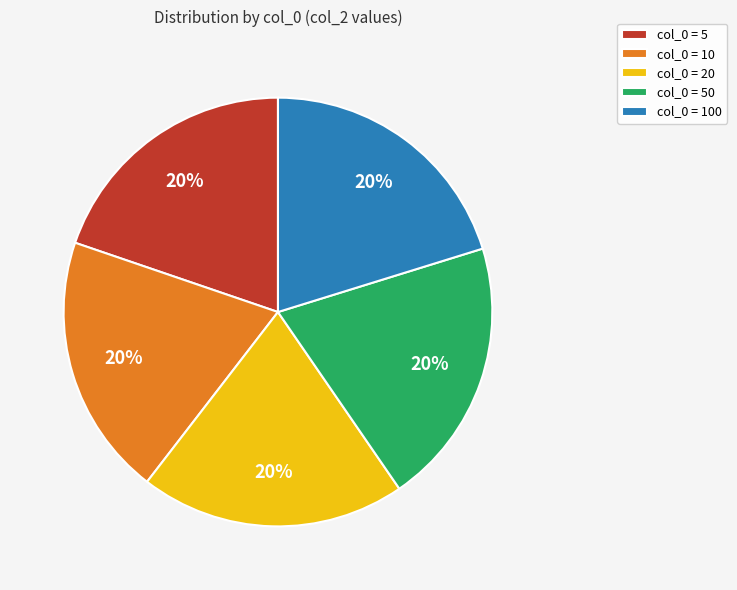

Does any single category account for the majority?

No